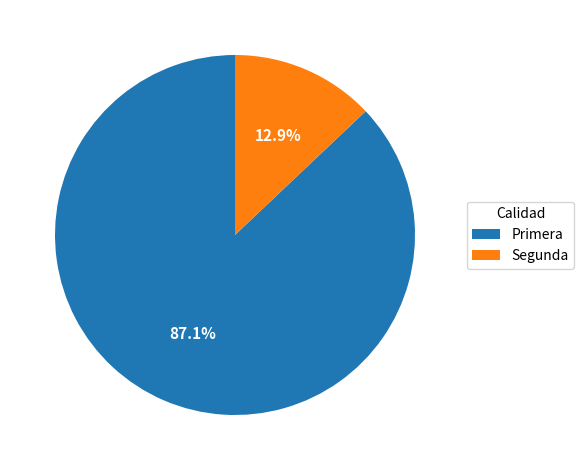

What percentage is the Segunda slice, to the nearest percent?

13%